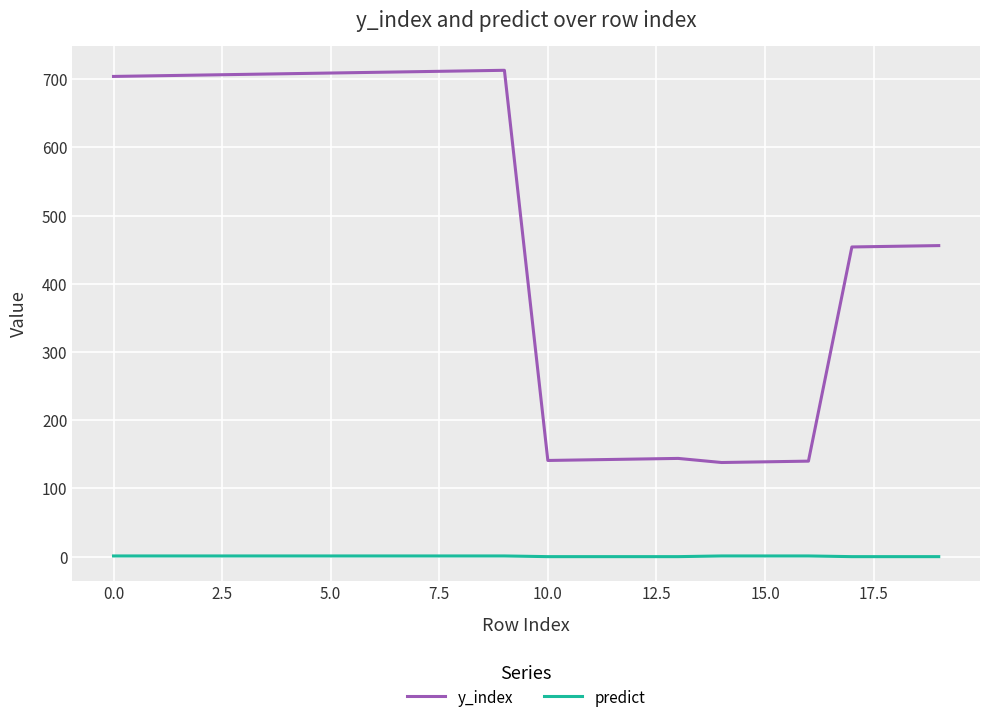

True or false: y_index and predict intersect in this chart.

False